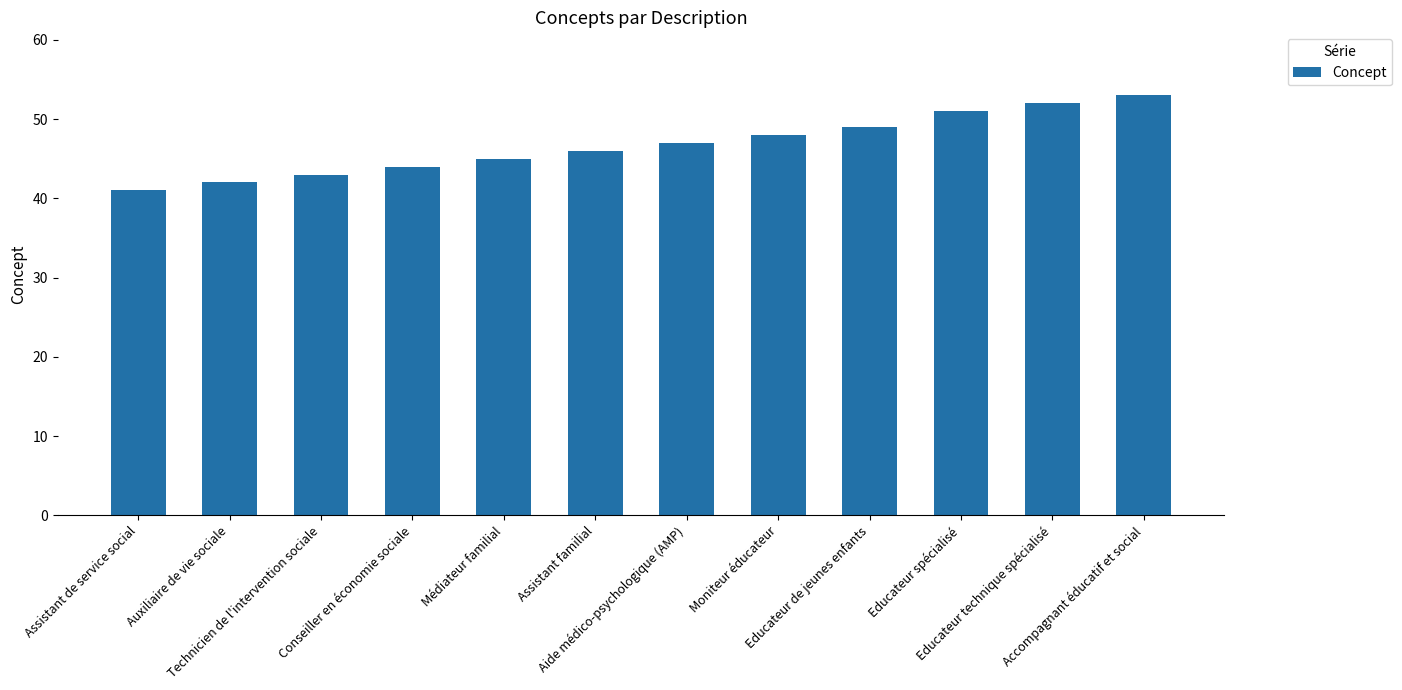

Which has a higher value, Educateur de jeunes enfants or Accompagnant éducatif et social?

Accompagnant éducatif et social